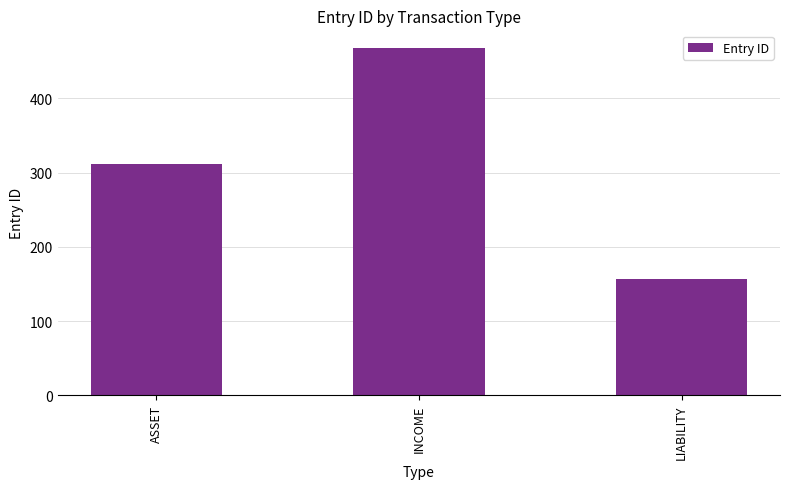

List the labels in order of value, largest first.

INCOME, ASSET, LIABILITY